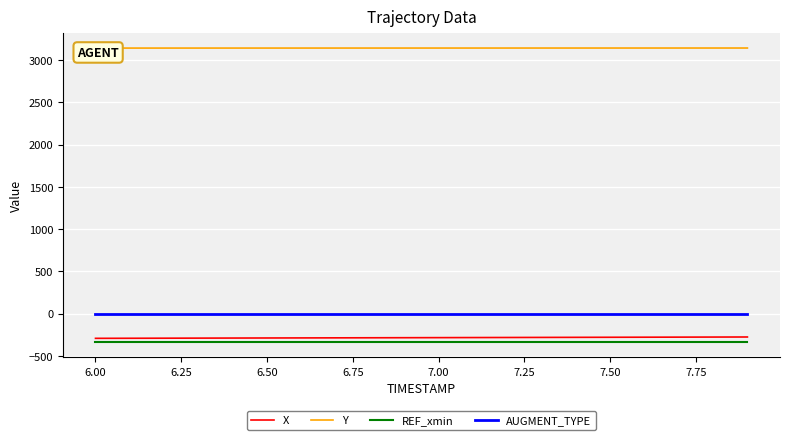

Which series has the largest total across all categories?

Y